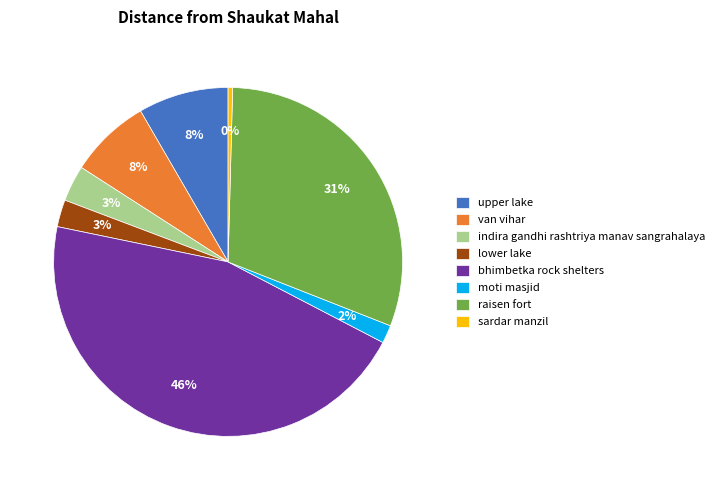

To the nearest percent, what is the average slice percentage?

12%